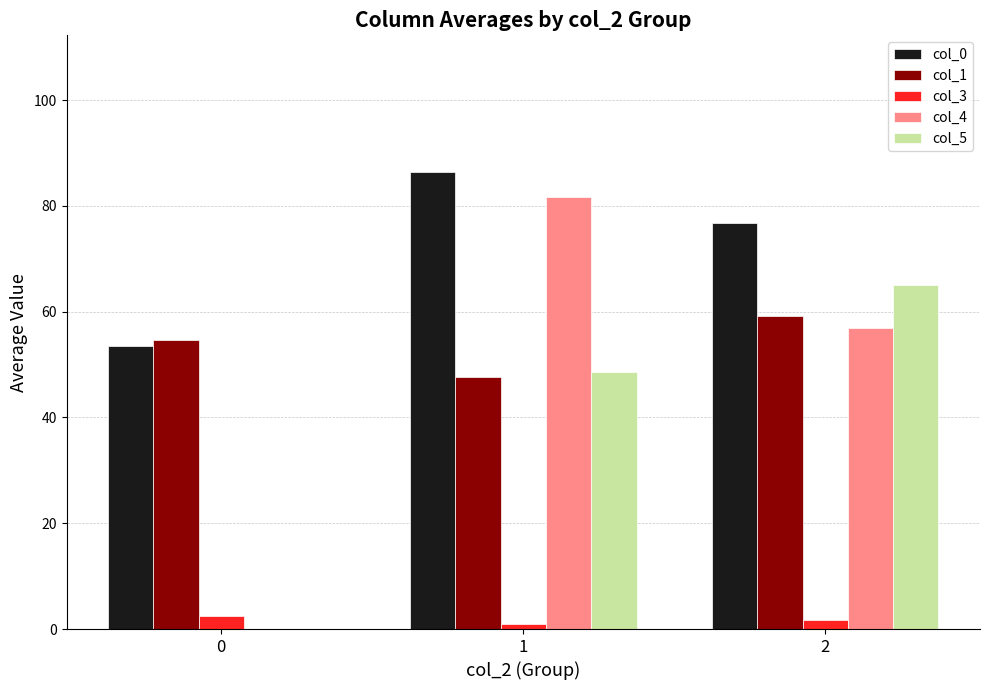

At which category is the sum across all series the highest?

1